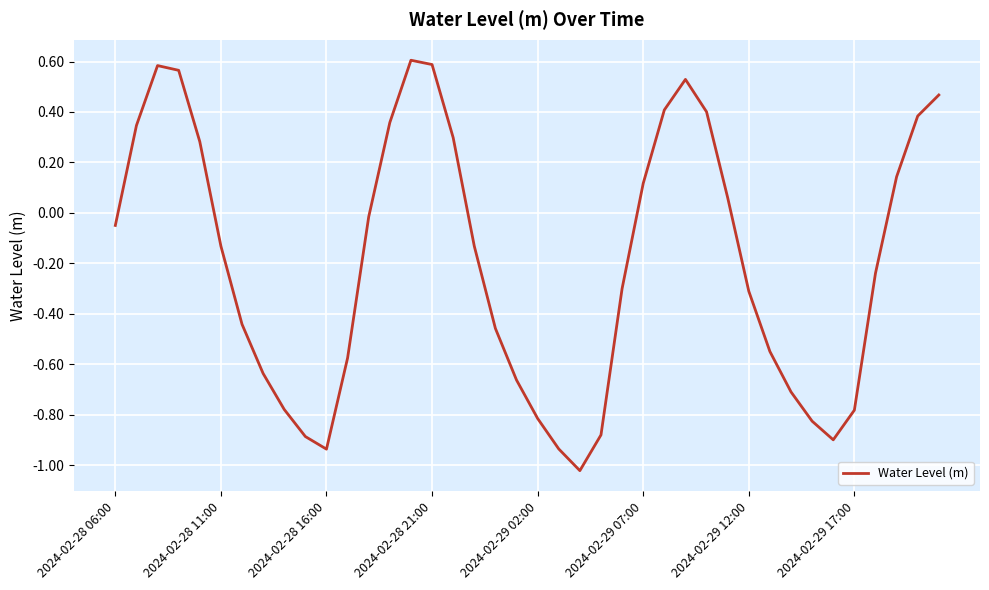

What is the difference between the maximum and minimum values?

1.6